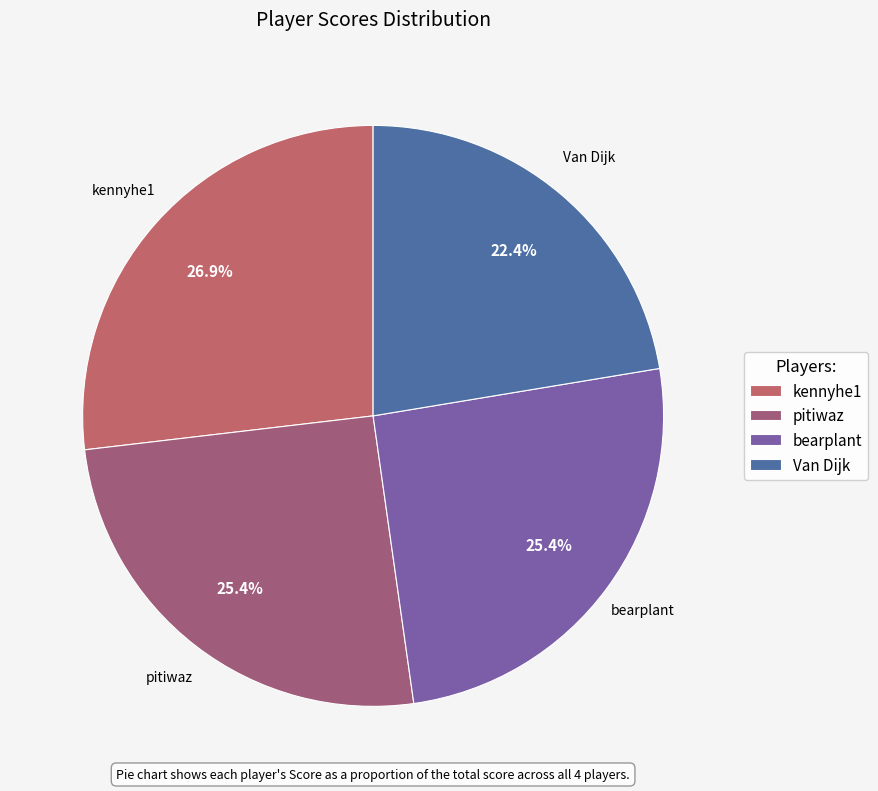

Is pitiwaz the majority of the pie?

No